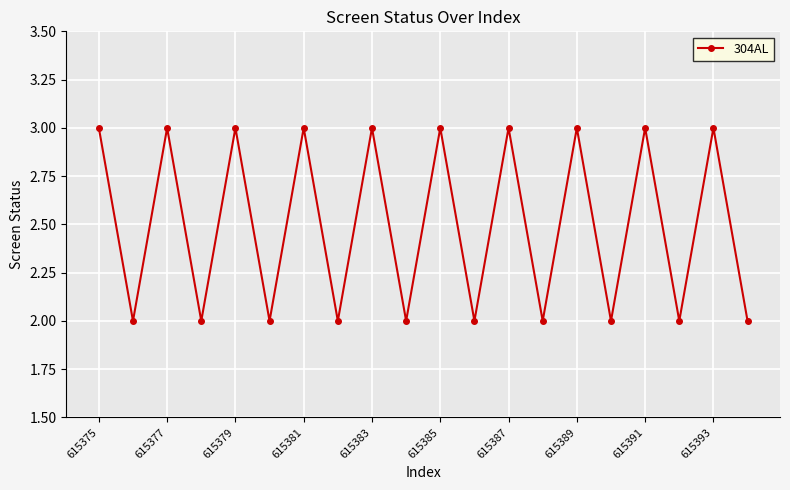

True or false: there are more than 2 points higher than both neighbors.

True